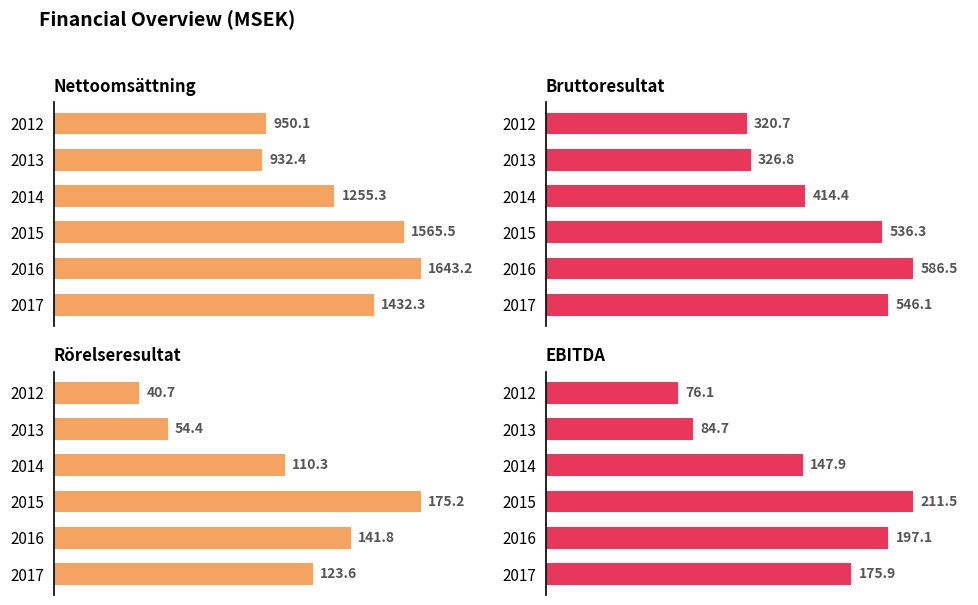

What is the value of the Nettoomsättning bar at the 3rd from the left?

1255.3